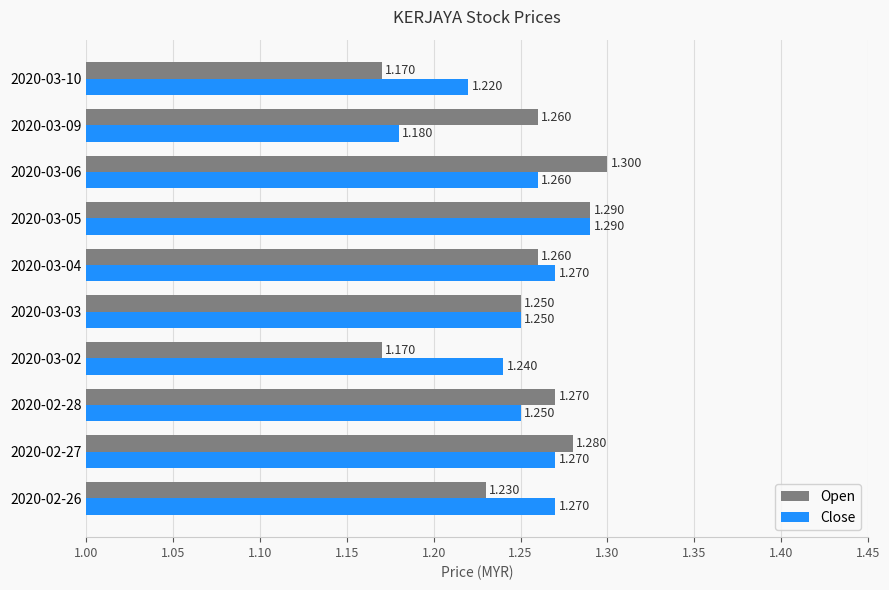

Count the number of data series in this chart.

2